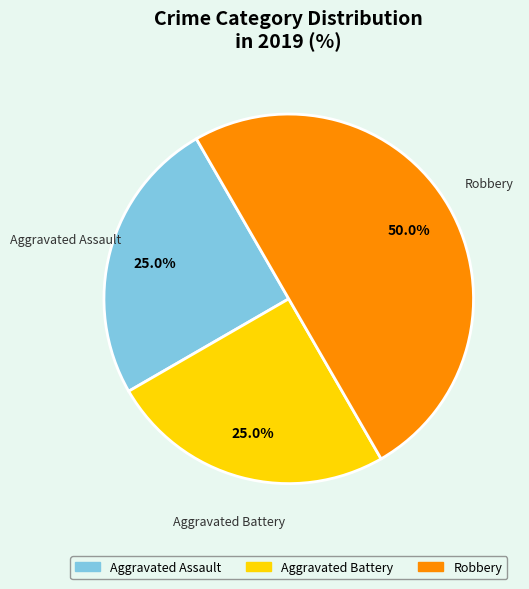

Between Aggravated Assault and Robbery, which is larger?

Robbery